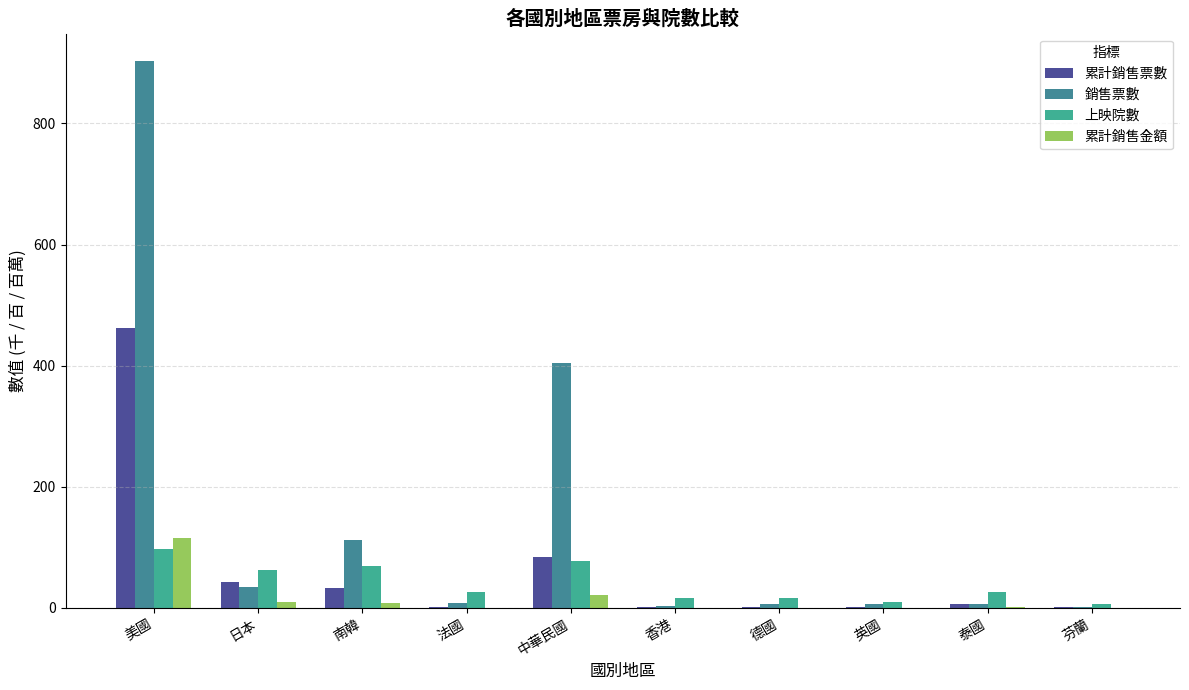

What is the sum of all 累計銷售票數 values?

634.8